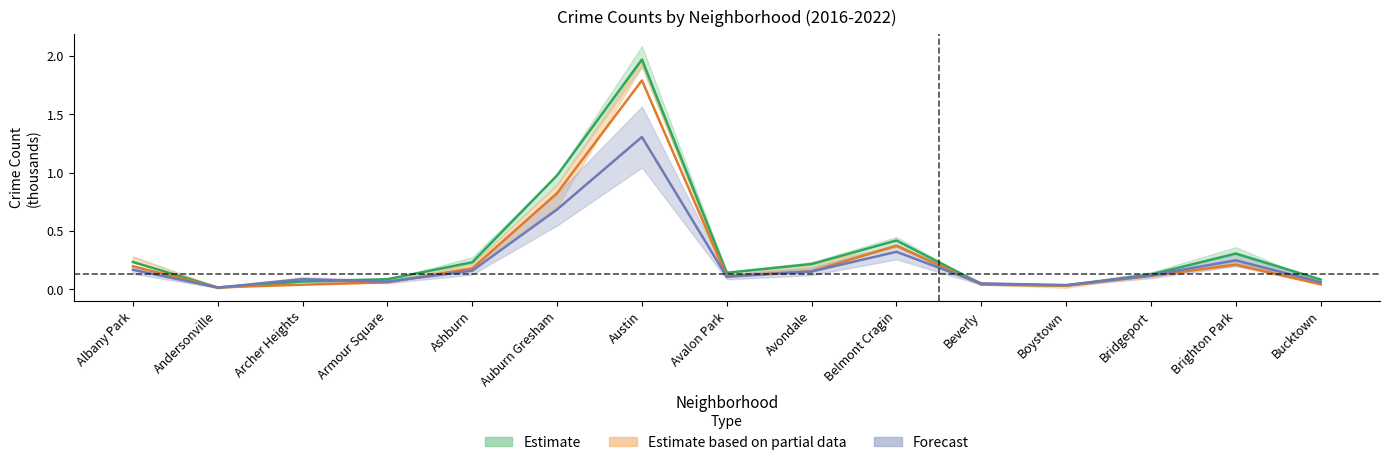

Between Boystown and Bucktown, which is larger?

Bucktown